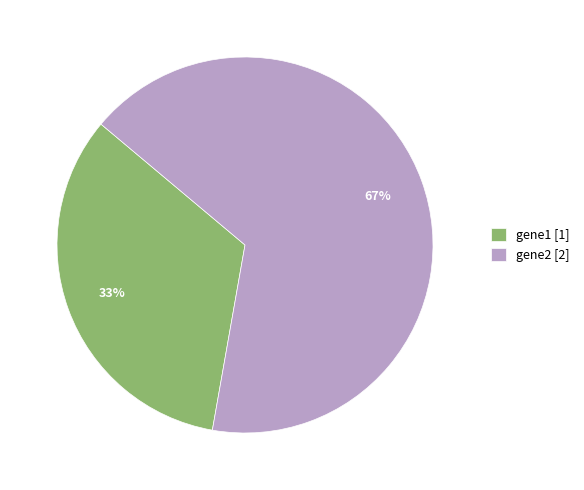

What percentage is the gene2 [2] slice, to the nearest percent?

67%